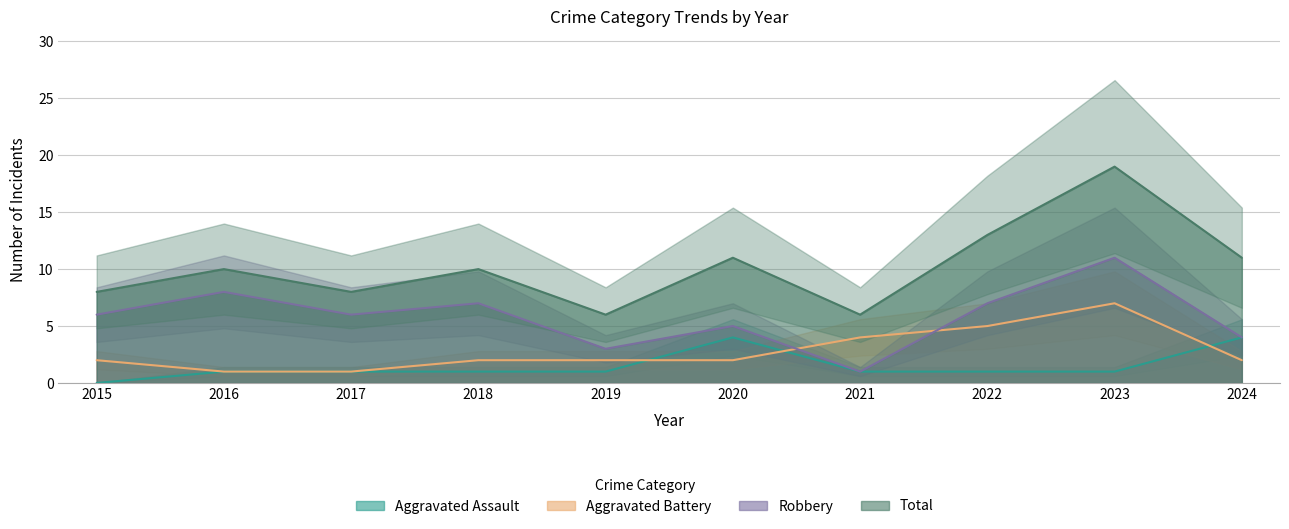

Reading right to left, what are all the values shown in this chart?

Aggravated Assault: 4	1	1	1	4	1	1	1	1	0
Aggravated Battery: 2	7	5	4	2	2	2	1	1	2
Robbery: 4	11	7	1	5	3	7	6	8	6
Total: 11	19	13	6	11	6	10	8	10	8